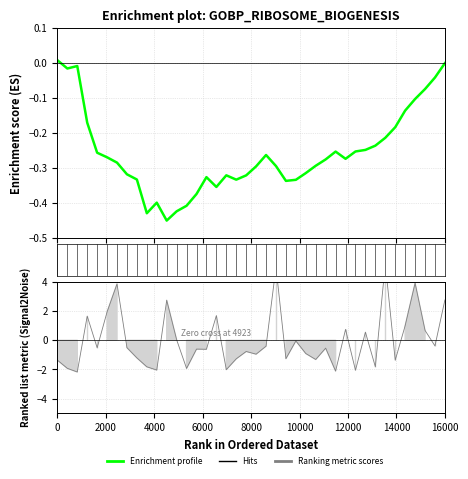

Reading left to right, what are all the values shown in this chart?

0.0	-0.0	-0.0	-0.2	-0.3	-0.3	-0.3	-0.3	-0.3	-0.4	-0.4	-0.5	-0.4	-0.4	-0.4	-0.3	-0.4	-0.3	-0.3	-0.3	-0.3	-0.3	-0.3	-0.3	-0.3	-0.3	-0.3	-0.3	-0.3	-0.3	-0.3	-0.2	-0.2	-0.2	-0.2	-0.1	-0.1	-0.1	-0.0	0.0